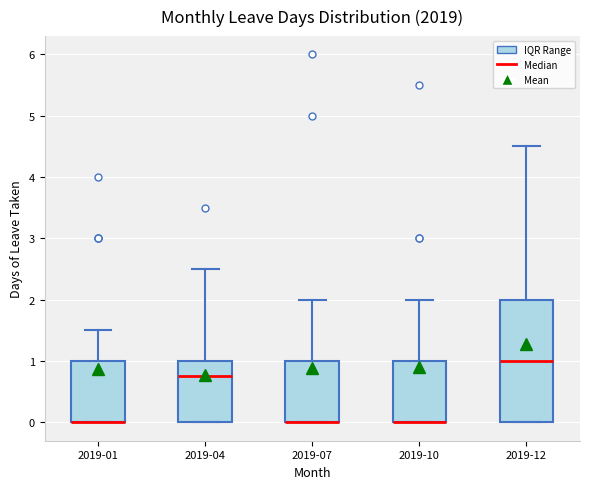

Reading left to right, transcribe this box plot: for each box, give where its median line is, the range the box spans, and where its two whiskers end, as read against the y-axis. The values are not printed on the chart, so give them approximately, as read against the axis.

2019-01: median 0.0 (drawn on the box's lower edge), box 0.0 to 1.0, whiskers 0.0 to 1.5
2019-04: median 0.8, box 0.0 to 1.0, whiskers 0.0 to 2.5
2019-07: median 0.0 (drawn on the box's lower edge), box 0.0 to 1.0, whiskers 0.0 to 2.0
2019-10: median 0.0 (drawn on the box's lower edge), box 0.0 to 1.0, whiskers 0.0 to 2.0
2019-12: median 1.0, box 0.0 to 2.0, whiskers 0.0 to 4.5